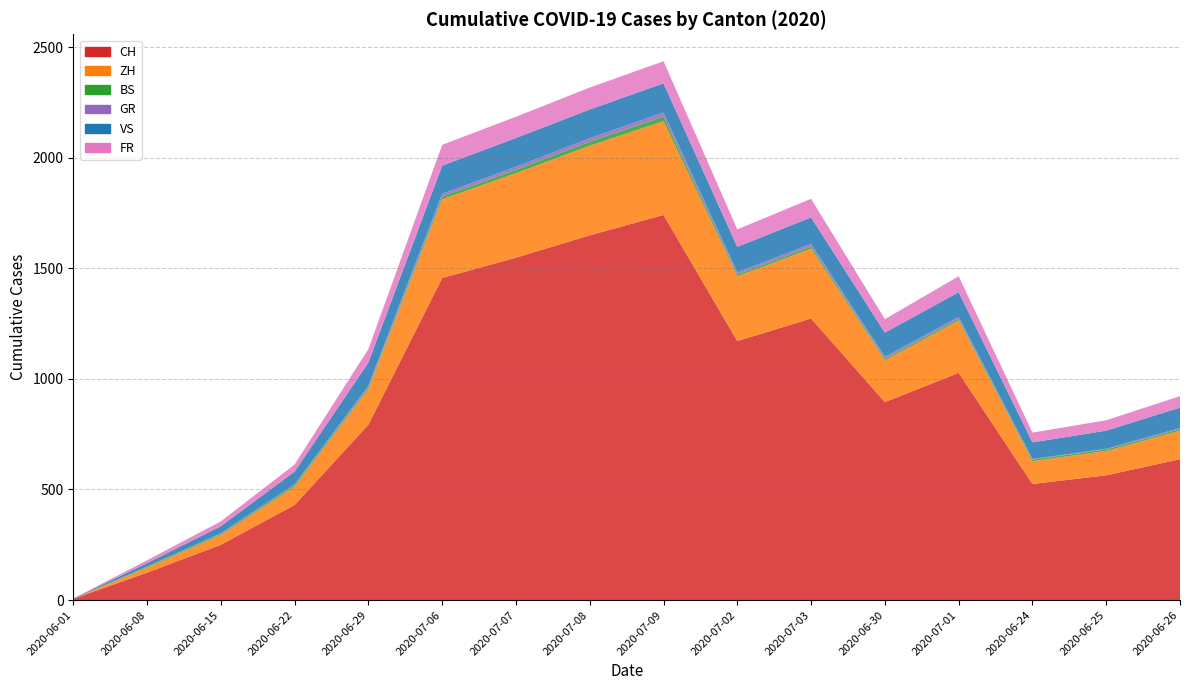

Reading right to left, extract all data points from this chart.

CH: 2020-06-26=637	2020-06-25=564	2020-06-24=525	2020-07-01=1027	2020-06-30=895	2020-07-03=1273	2020-07-02=1171	2020-07-09=1741	2020-07-08=1649	2020-07-07=1548	2020-07-06=1456	2020-06-29=793	2020-06-22=430	2020-06-15=250	2020-06-08=124	2020-06-01=6
ZH: 2020-06-26=129	2020-06-25=110	2020-06-24=103	2020-07-01=237	2020-06-30=189	2020-07-03=316	2020-07-02=293	2020-07-09=424	2020-07-08=405	2020-07-07=382	2020-07-06=356	2020-06-29=161	2020-06-22=83	2020-06-15=45	2020-06-08=23	2020-06-01=0
BS: 2020-06-26=7	2020-06-25=7	2020-06-24=7	2020-07-01=7	2020-06-30=7	2020-07-03=10	2020-07-02=8	2020-07-09=21	2020-07-08=18	2020-07-07=15	2020-07-06=12	2020-06-29=7	2020-06-22=7	2020-06-15=5	2020-06-08=4	2020-06-01=0
GR: 2020-06-26=5	2020-06-25=3	2020-06-24=3	2020-07-01=9	2020-06-30=9	2020-07-03=11	2020-07-02=10	2020-07-09=18	2020-07-08=16	2020-07-07=14	2020-07-06=13	2020-06-29=8	2020-06-22=3	2020-06-15=2	2020-06-08=1	2020-06-01=0
VS: 2020-06-26=92	2020-06-25=82	2020-06-24=75	2020-07-01=112	2020-06-30=109	2020-07-03=120	2020-07-02=115	2020-07-09=132	2020-07-08=130	2020-07-07=130	2020-07-06=127	2020-06-29=105	2020-06-22=58	2020-06-15=32	2020-06-08=15	2020-06-01=1
FR: 2020-06-26=52	2020-06-25=47	2020-06-24=44	2020-07-01=72	2020-06-30=61	2020-07-03=84	2020-07-02=79	2020-07-09=100	2020-07-08=99	2020-07-07=96	2020-07-06=94	2020-06-29=61	2020-06-22=32	2020-06-15=22	2020-06-08=13	2020-06-01=0